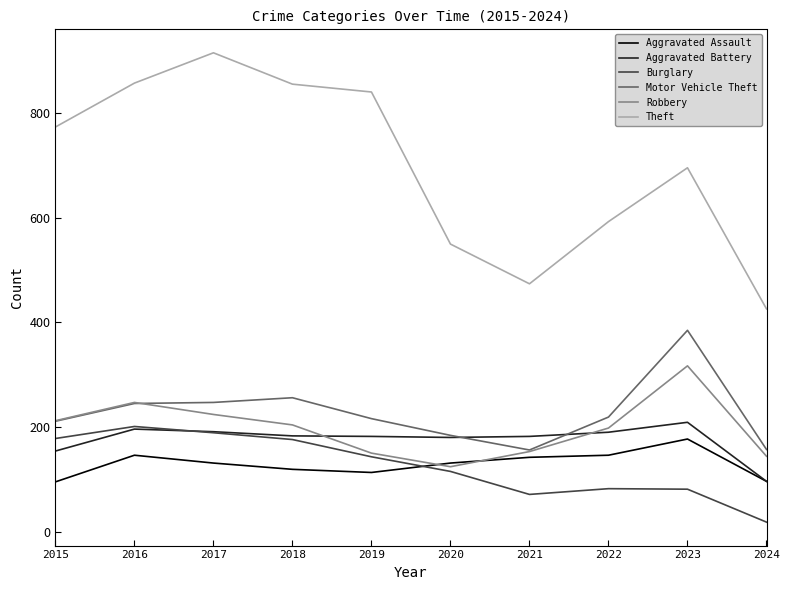

True or false: Theft and Robbery intersect in this chart.

False